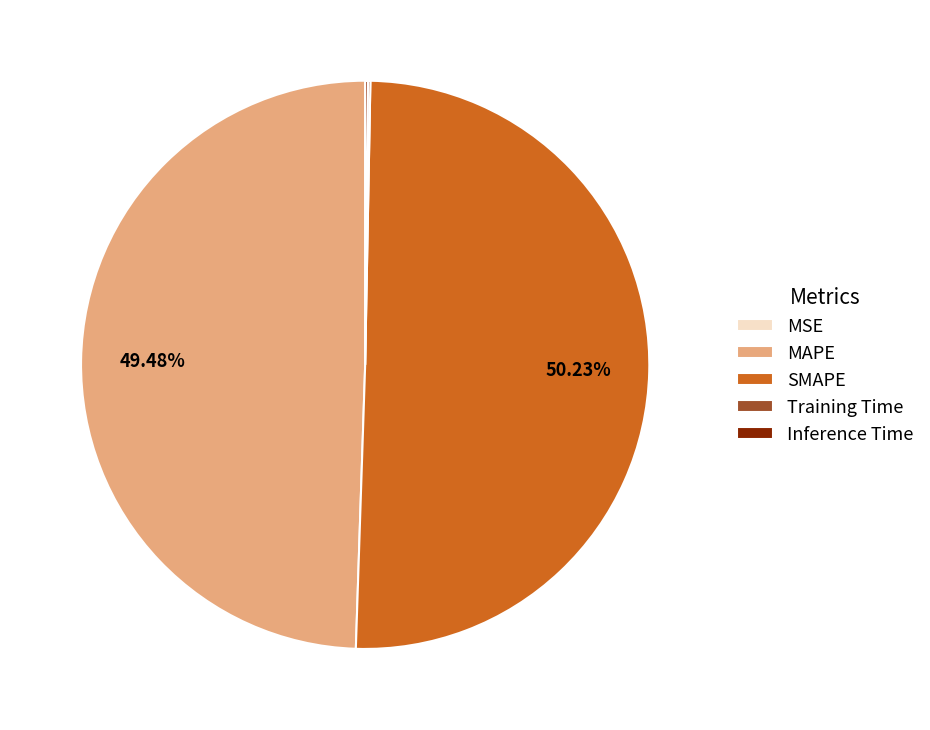

What is the total percentage of SMAPE and MAPE?

99.7%